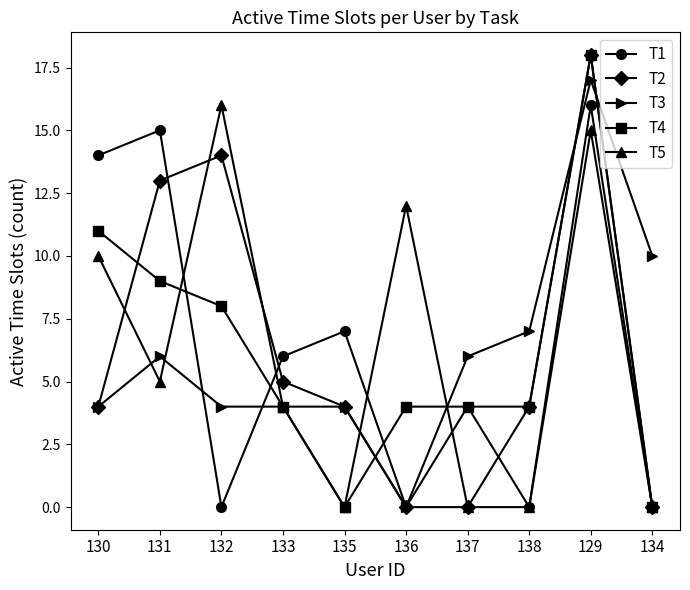

After their last crossing, which series has the higher values: T5 or T3?

T3